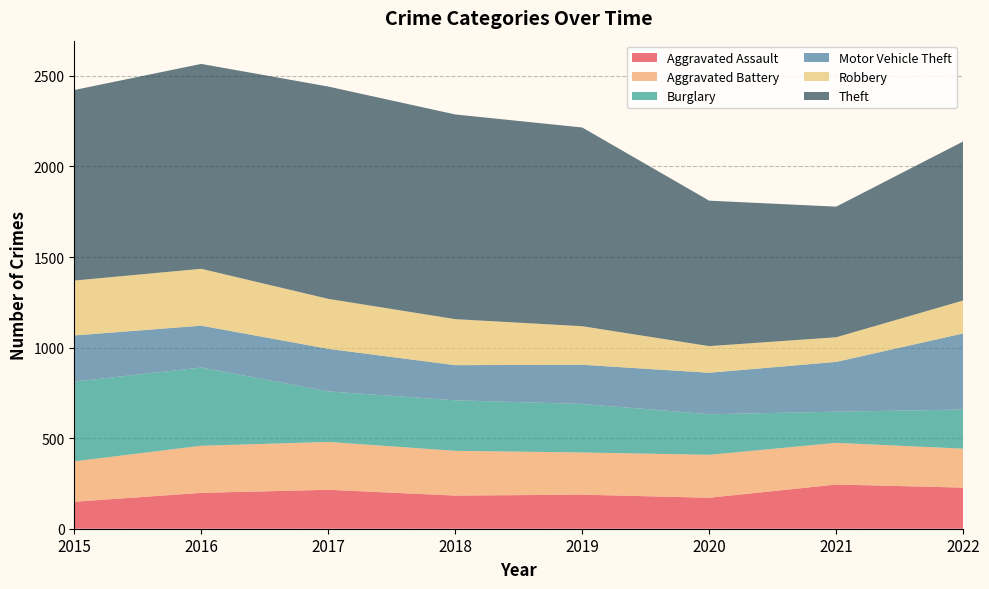

Reading left to right, what are all the values shown in this chart?

Aggravated Assault: 2015=149	2016=198	2017=215	2018=183	2019=188	2020=171	2021=244	2022=227
Aggravated Battery: 2015=223	2016=260	2017=264	2018=247	2019=233	2020=237	2021=230	2022=215
Burglary: 2015=440	2016=432	2017=279	2018=279	2019=268	2020=224	2021=172	2022=216
Motor Vehicle Theft: 2015=255	2016=231	2017=235	2018=194	2019=216	2020=229	2021=275	2022=420
Robbery: 2015=303	2016=314	2017=276	2018=254	2019=213	2020=147	2021=136	2022=182
Theft: 2015=1052	2016=1131	2017=1172	2018=1130	2019=1097	2020=803	2021=721	2022=878